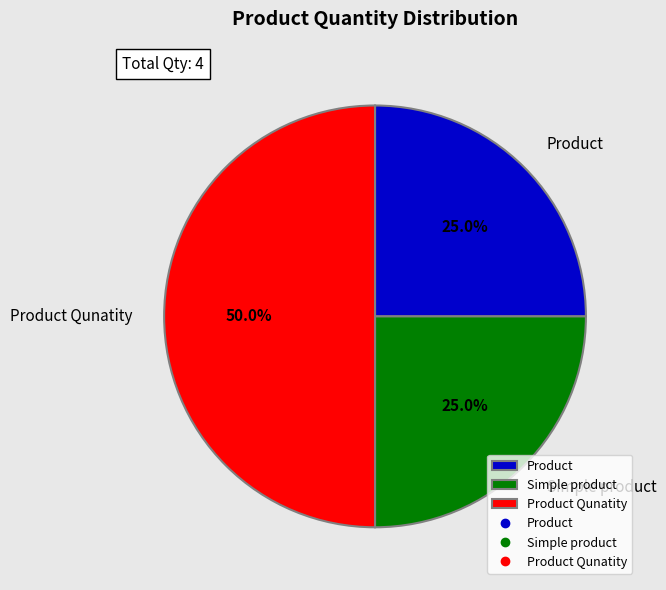

True or false: Product Qunatity accounts for 50% of the total.

True